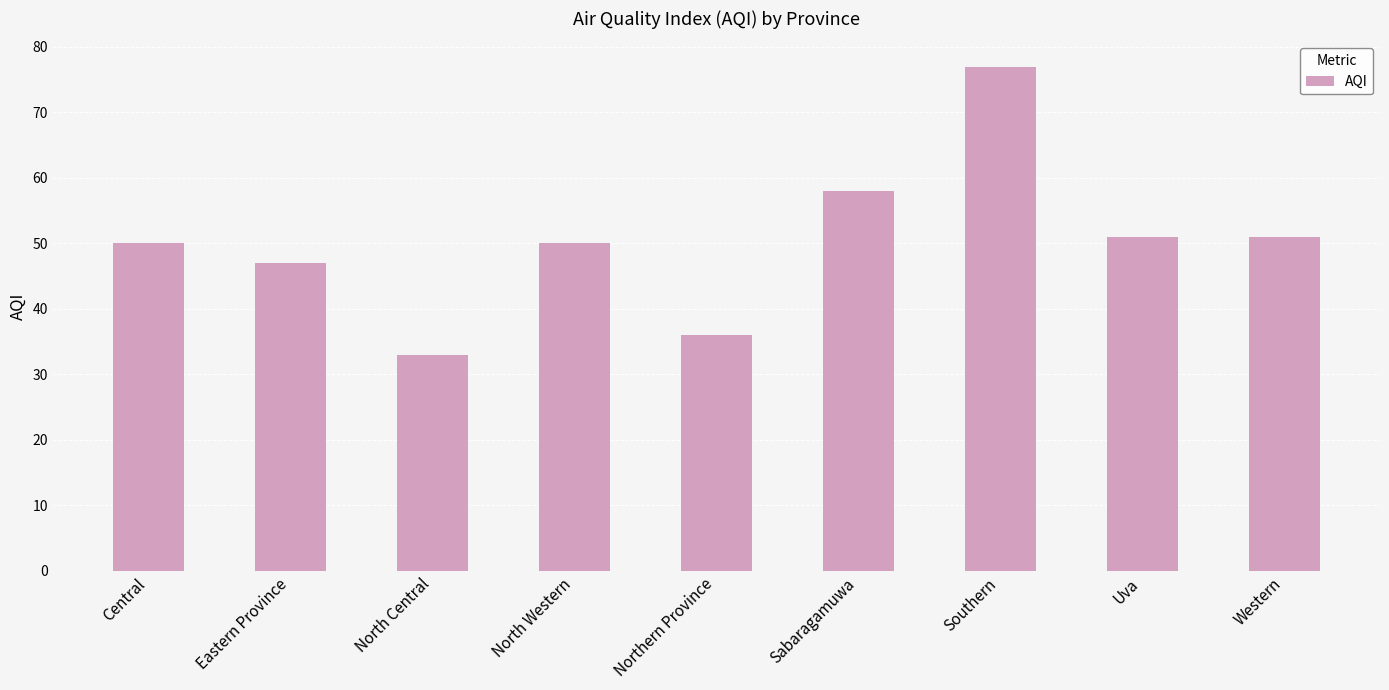

How many bars are there in total?

9